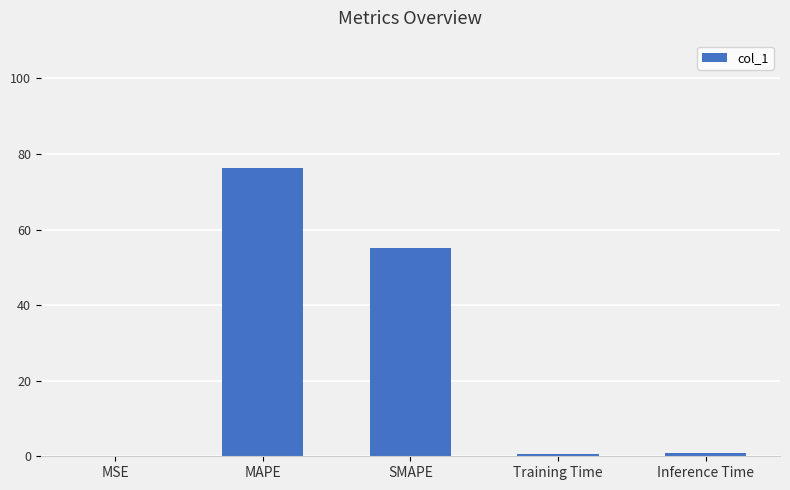

Between SMAPE and Inference Time, which is larger?

SMAPE